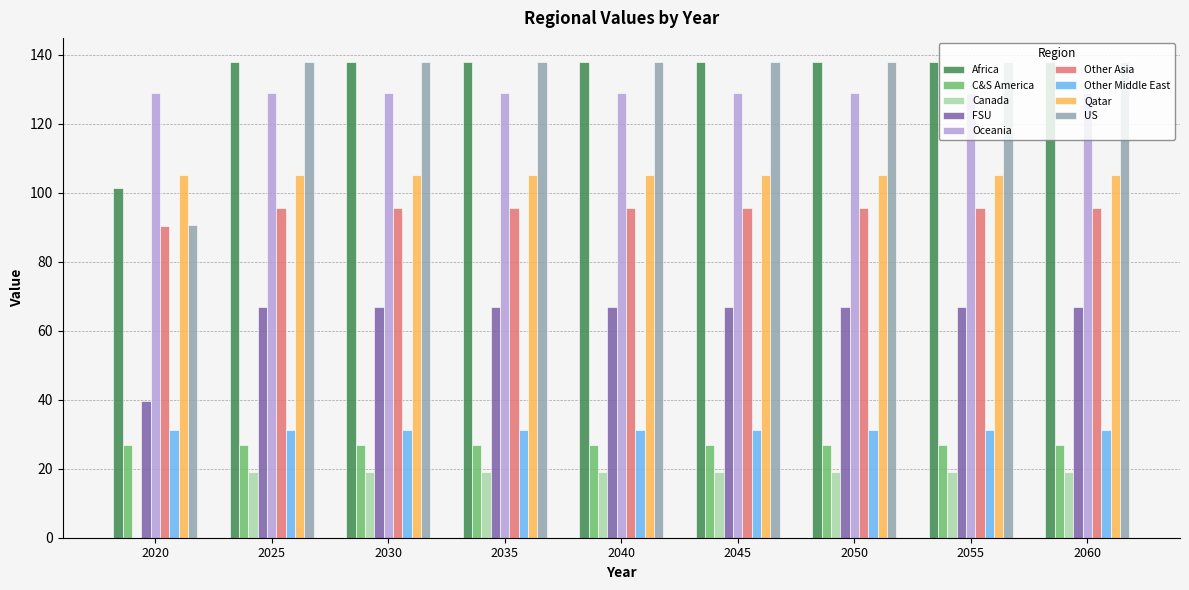

What is the maximum value for Canada?

19.1